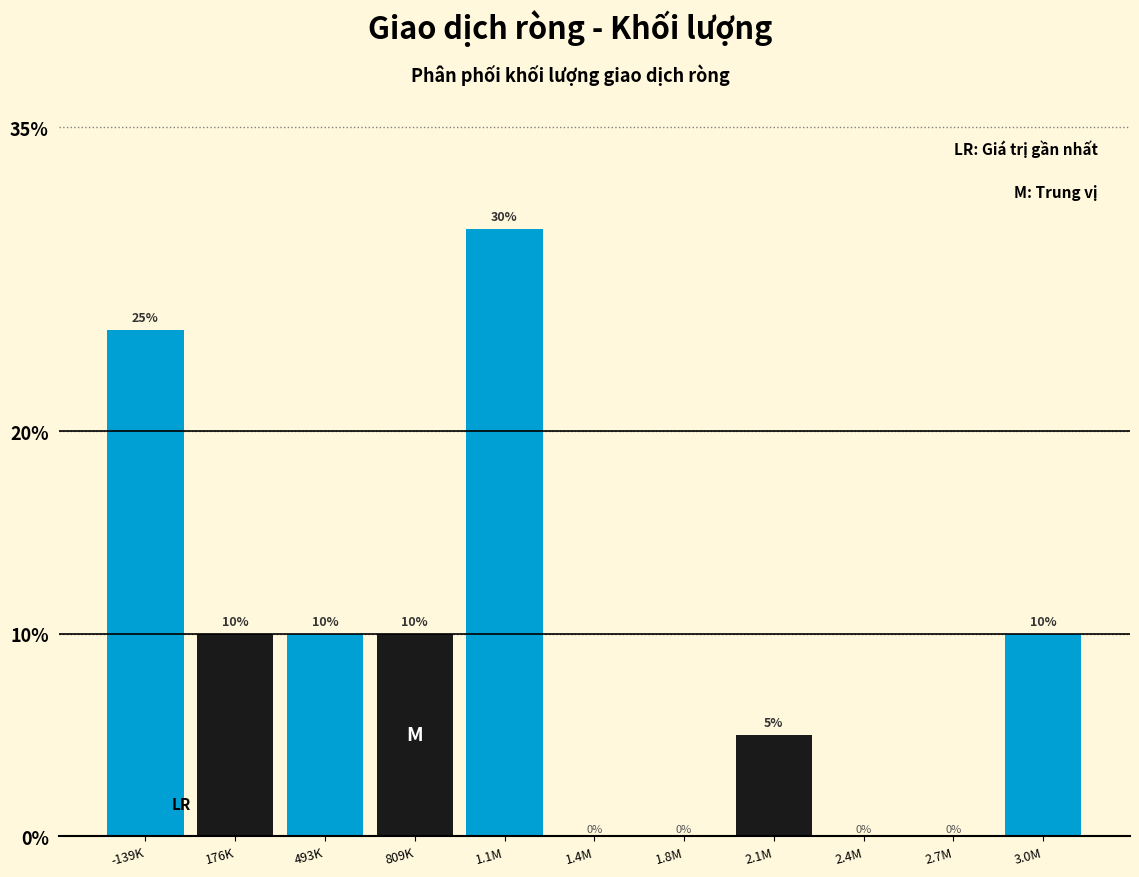

Reading right to left, extract all data points from this chart.

3.0M=10	2.7M=0	2.4M=0	2.1M=5	1.8M=0	1.4M=0	1.1M=30	809K=10	493K=10	176K=10	-139K=25